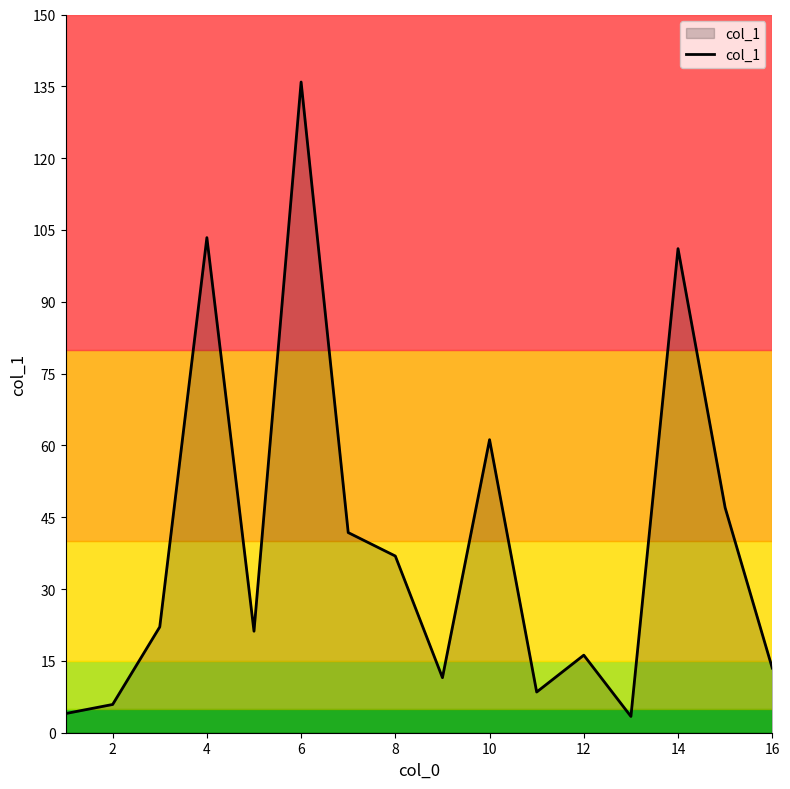

What is the smallest value displayed?

3.4